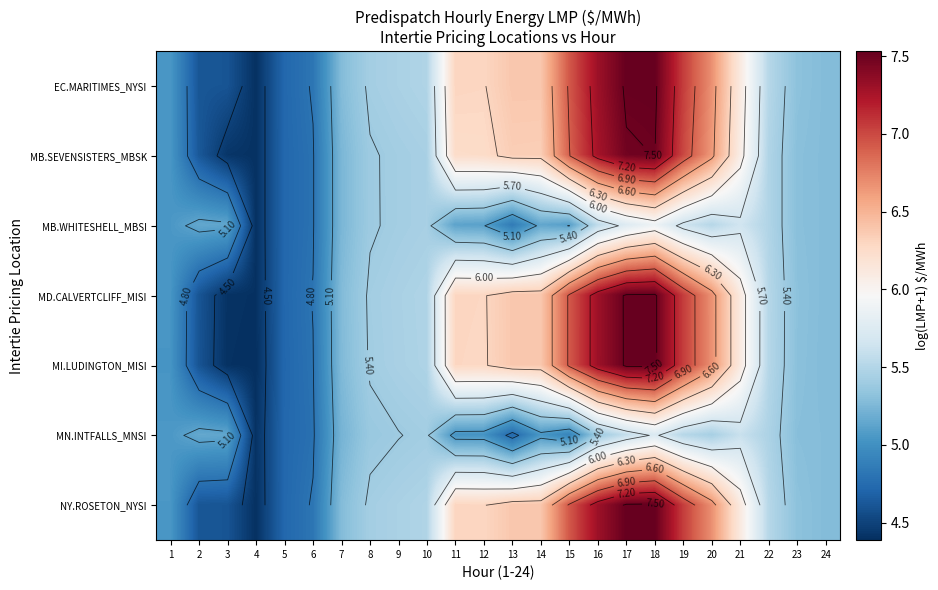

At which category is the sum across all series the highest?

18